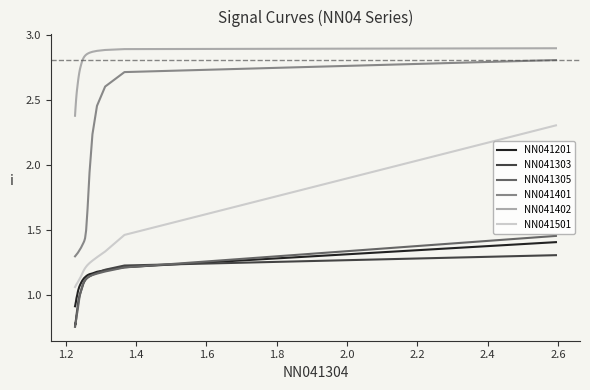

What are all the series names shown in the legend?

NN041201, NN041303, NN041305, NN041401, NN041402, NN041501